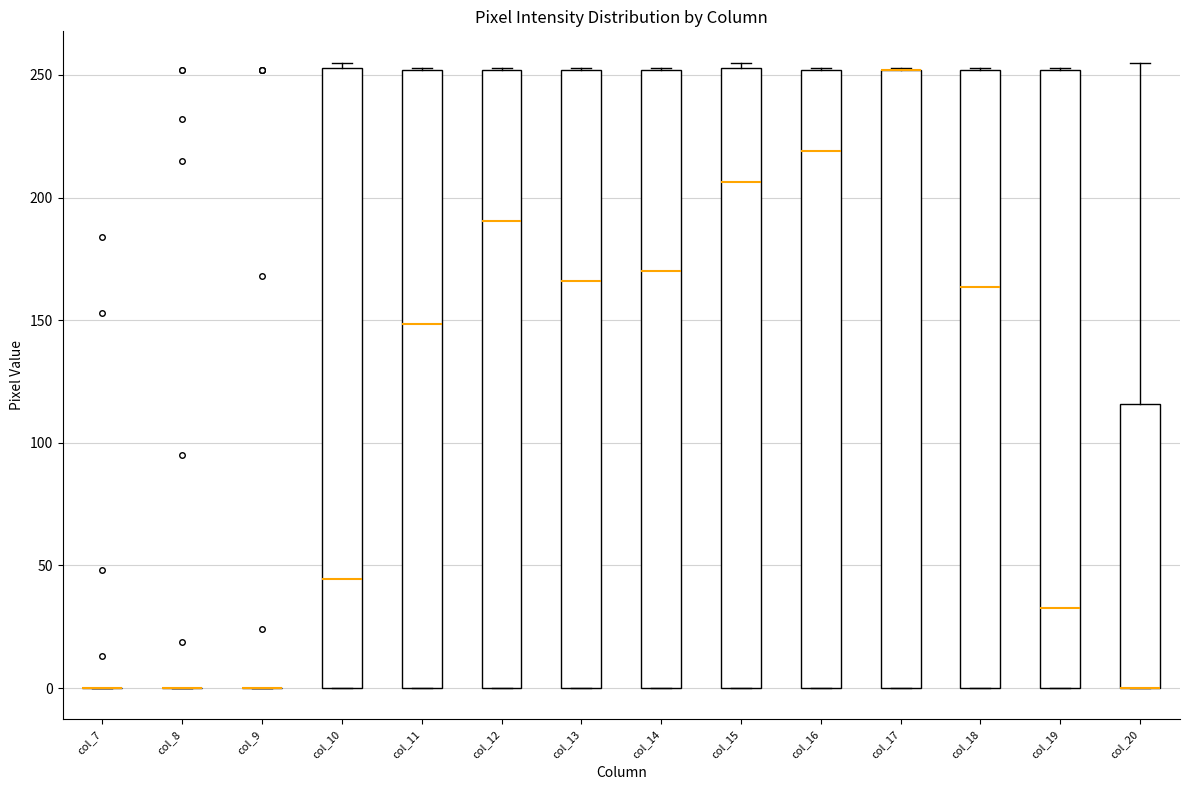

Reading left to right, read every box against the y-axis: the position of its median line, the range the box covers, and the ends of its whiskers. The values are not printed on the chart, so give them approximately, as read against the axis.

col_7: box collapsed to a line at 0, whiskers 0 to 0
col_8: box collapsed to a line at 0, whiskers 0 to 0
col_9: box collapsed to a line at 0, whiskers 0 to 0
col_10: median 45, box 0 to 255, whiskers 0 to 255 (just above the box's upper edge)
col_11: median 150, box 0 to 250, whiskers 0 to 255
col_12: median 190, box 0 to 250, whiskers 0 to 255
col_13: median 165, box 0 to 250, whiskers 0 to 255
col_14: median 170, box 0 to 250, whiskers 0 to 255
col_15: median 205, box 0 to 255, whiskers 0 to 255 (just above the box's upper edge)
col_16: median 220, box 0 to 250, whiskers 0 to 255
col_17: median 250 (drawn on the box's upper edge), box 0 to 250, whiskers 0 to 255
col_18: median 165, box 0 to 250, whiskers 0 to 255
col_19: median 35, box 0 to 250, whiskers 0 to 255
col_20: median 0 (drawn on the box's lower edge), box 0 to 115, whiskers 0 to 255